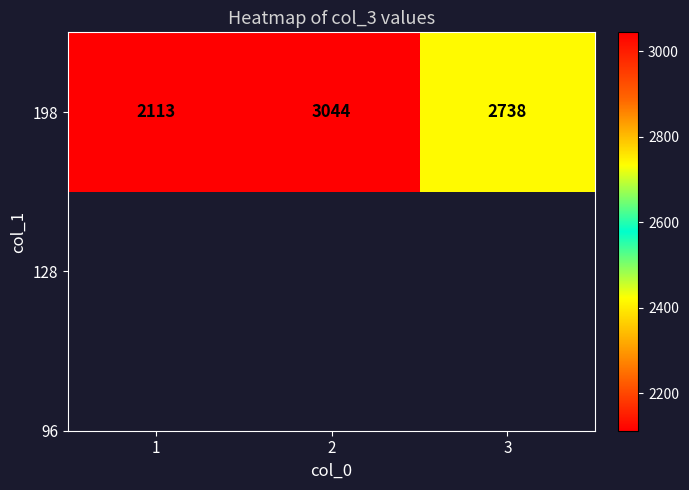

What is the sum of the values at 1 and 2?

5157